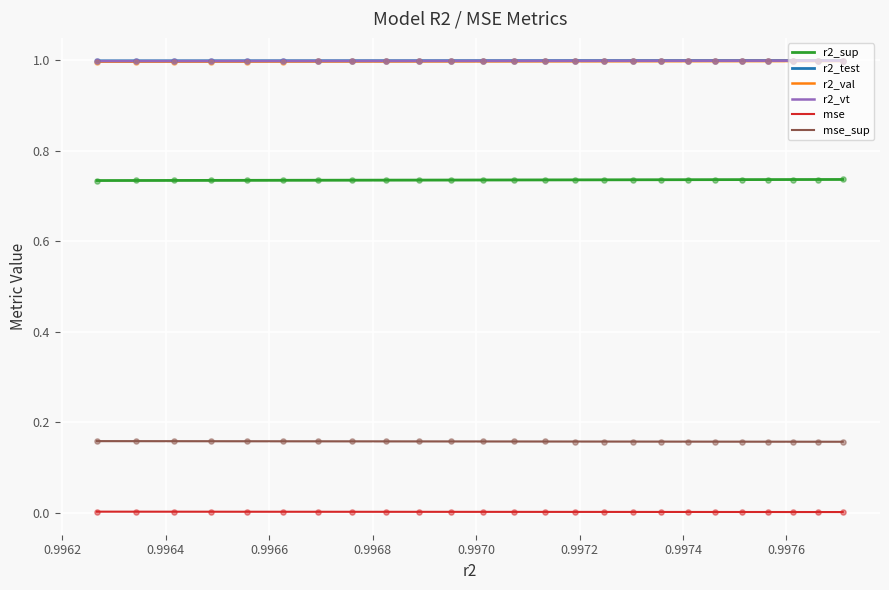

Which series reaches the minimum Y coordinate?

mse